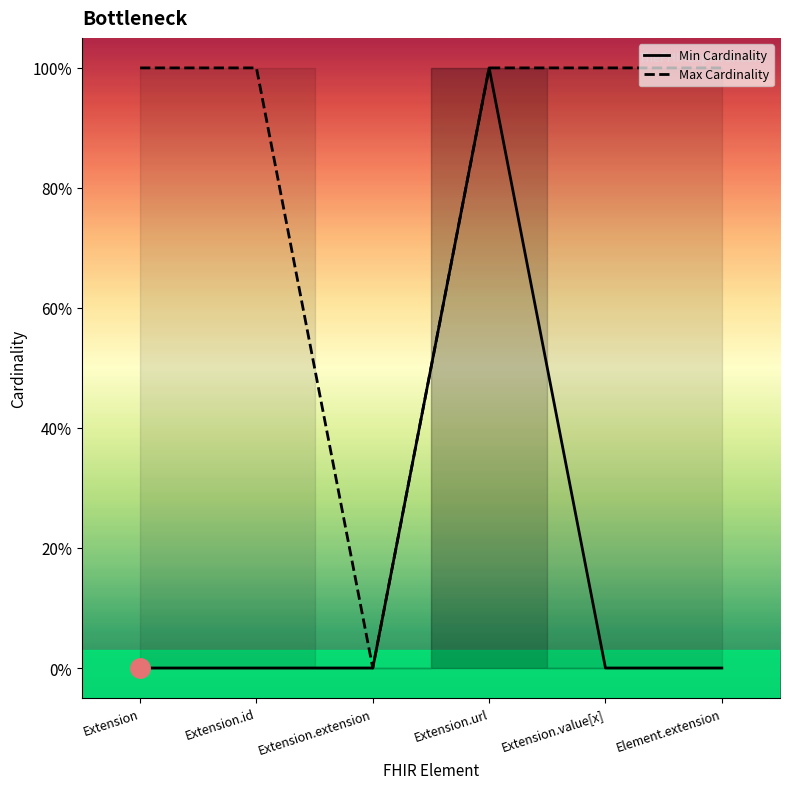

Which series changed the most between Extension.id and Element.extension?

Min Cardinality